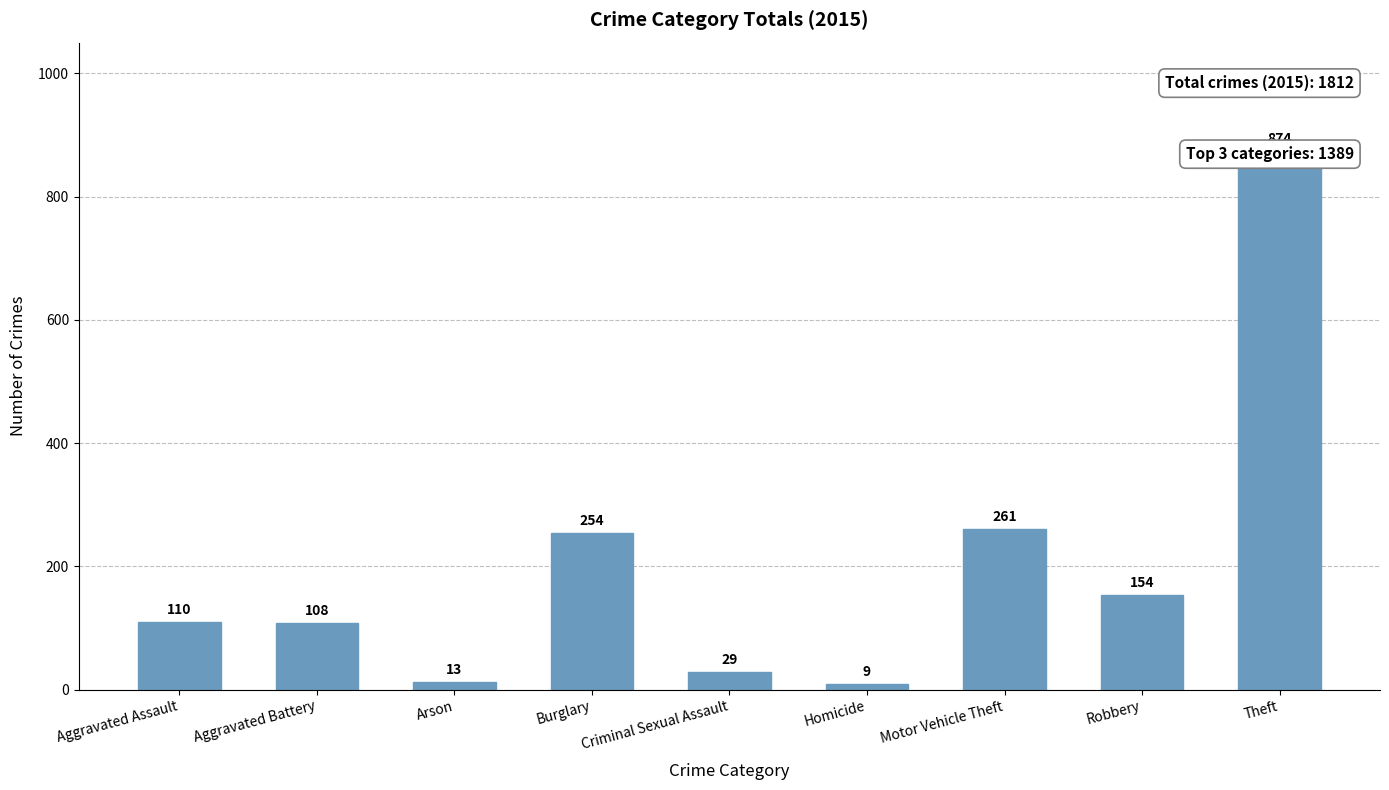

Does the chart contain any negative values?

No